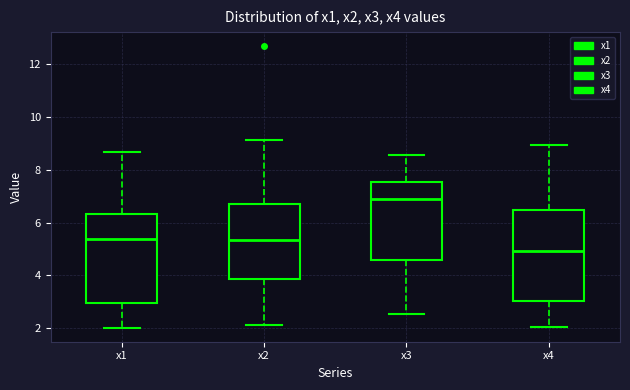

Which box's median line is the highest?

x3